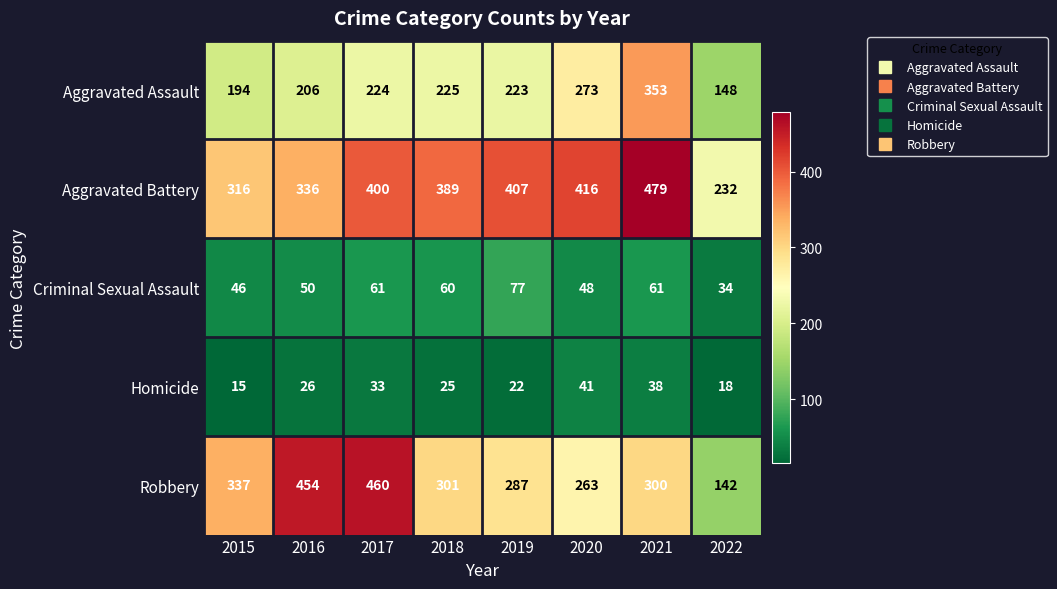

Is the value of Criminal Sexual Assault at 2018 greater than the value of Aggravated Battery at 2015?

No